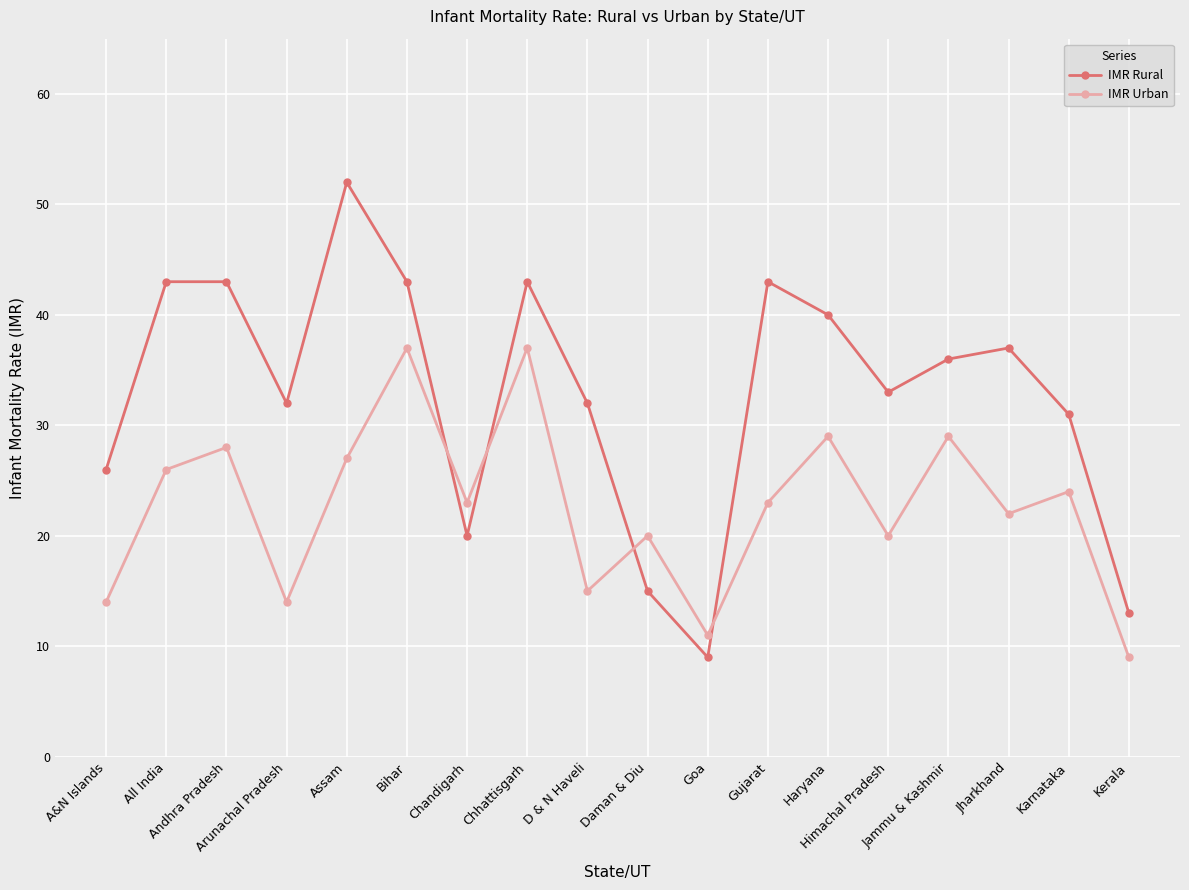

What are all the series names shown in the legend?

IMR Rural, IMR Urban